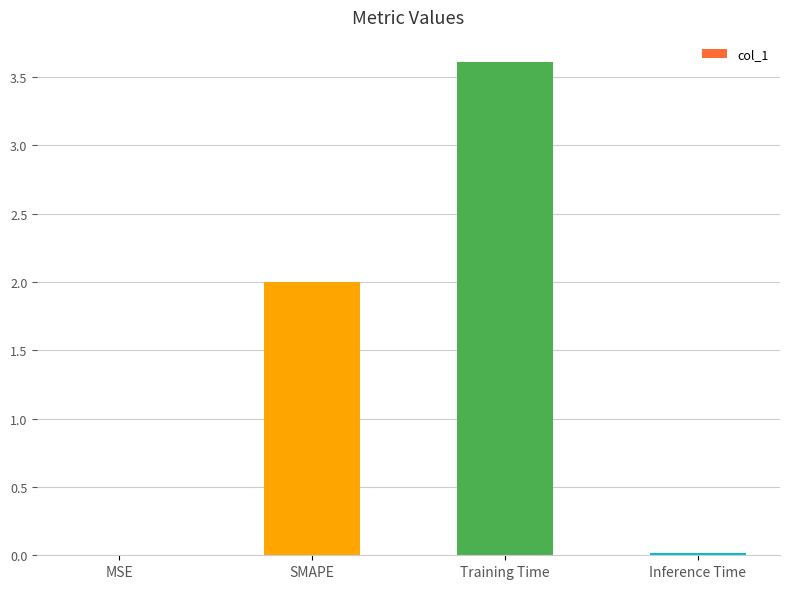

What is the greatest value displayed?

3.6